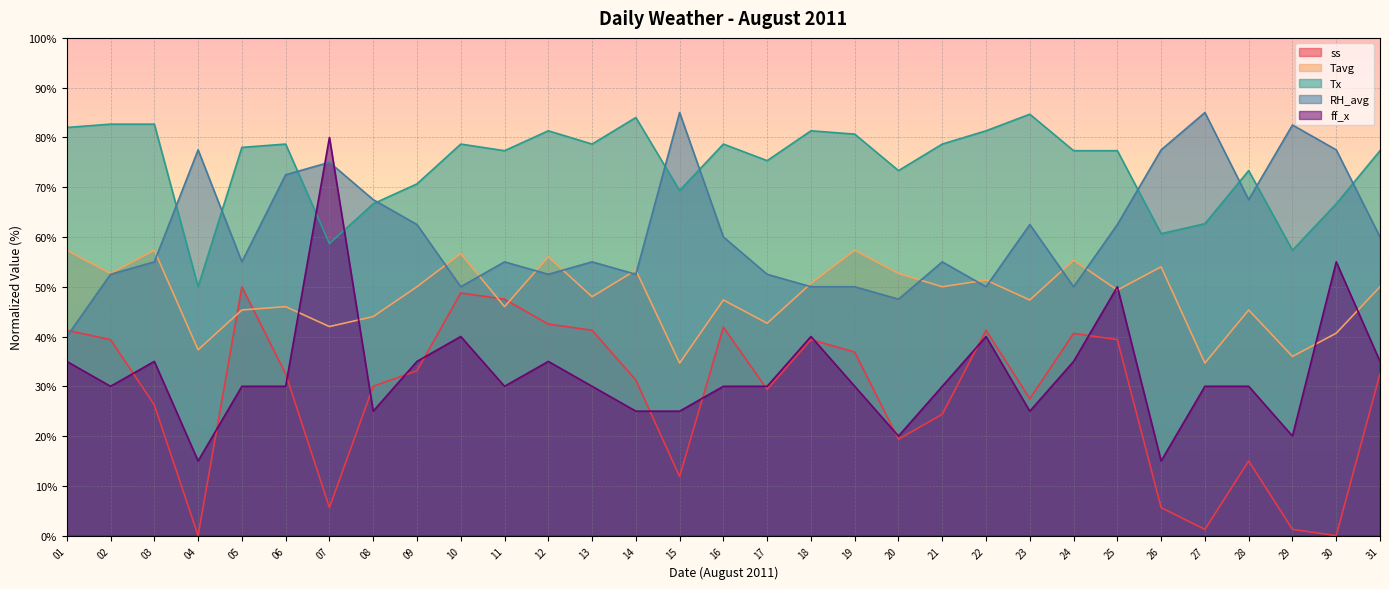

Which series has the largest total across all categories?

Tx